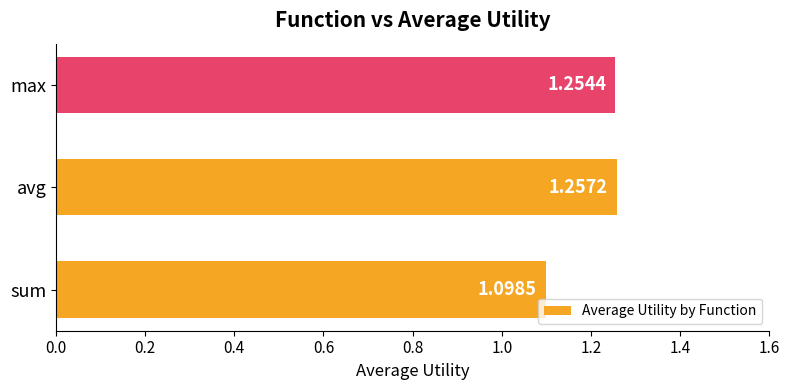

At which category does the chart reach its peak across all series?

avg